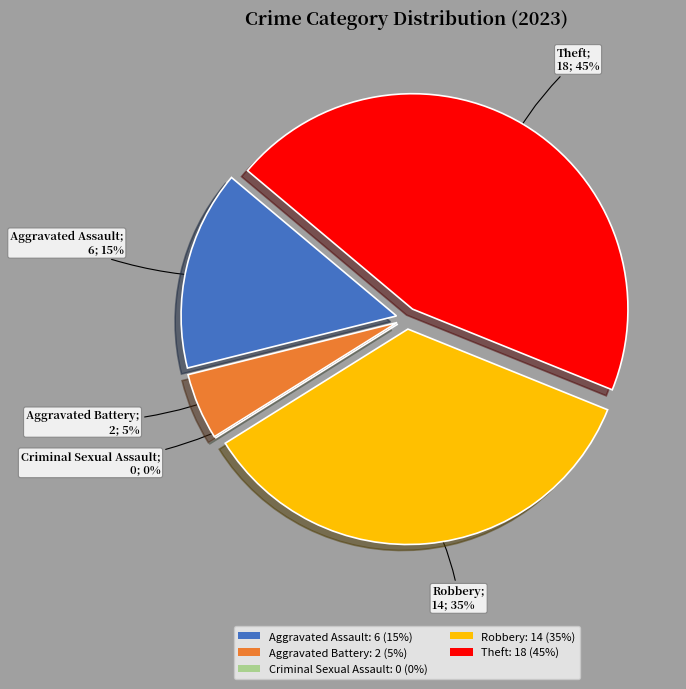

What is the total percentage of Aggravated Assault and Theft?

60.0%